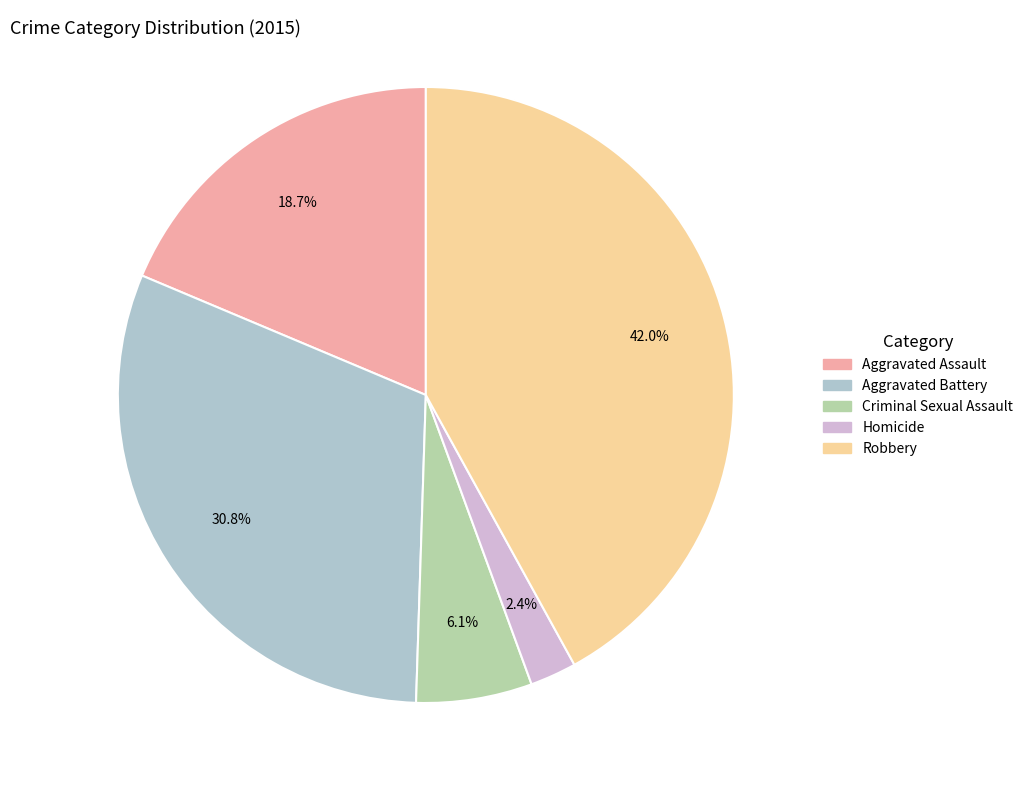

Rank the categories by value from highest to lowest.

Robbery, Aggravated Battery, Aggravated Assault, Criminal Sexual Assault, Homicide